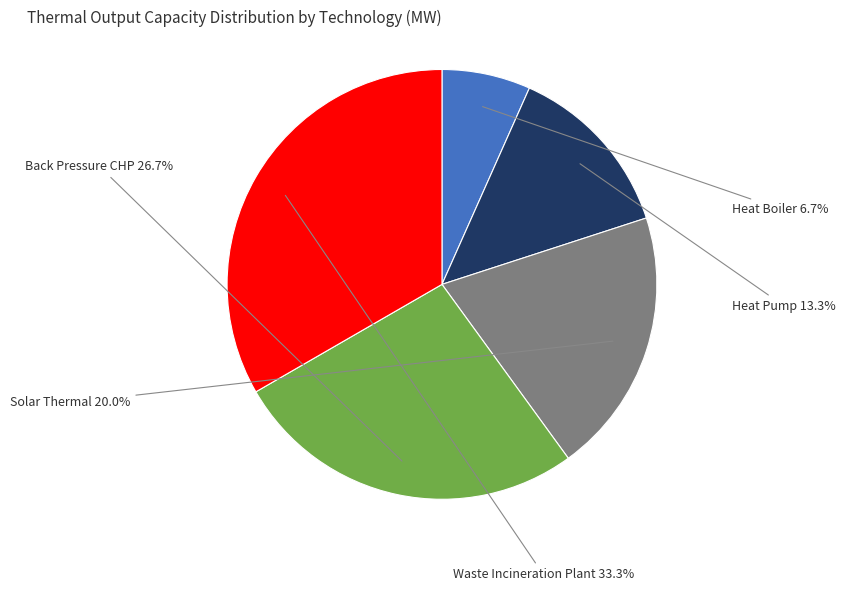

To the nearest percent, what is the difference between the Heat Boiler and Back Pressure CHP slice percentages?

20%